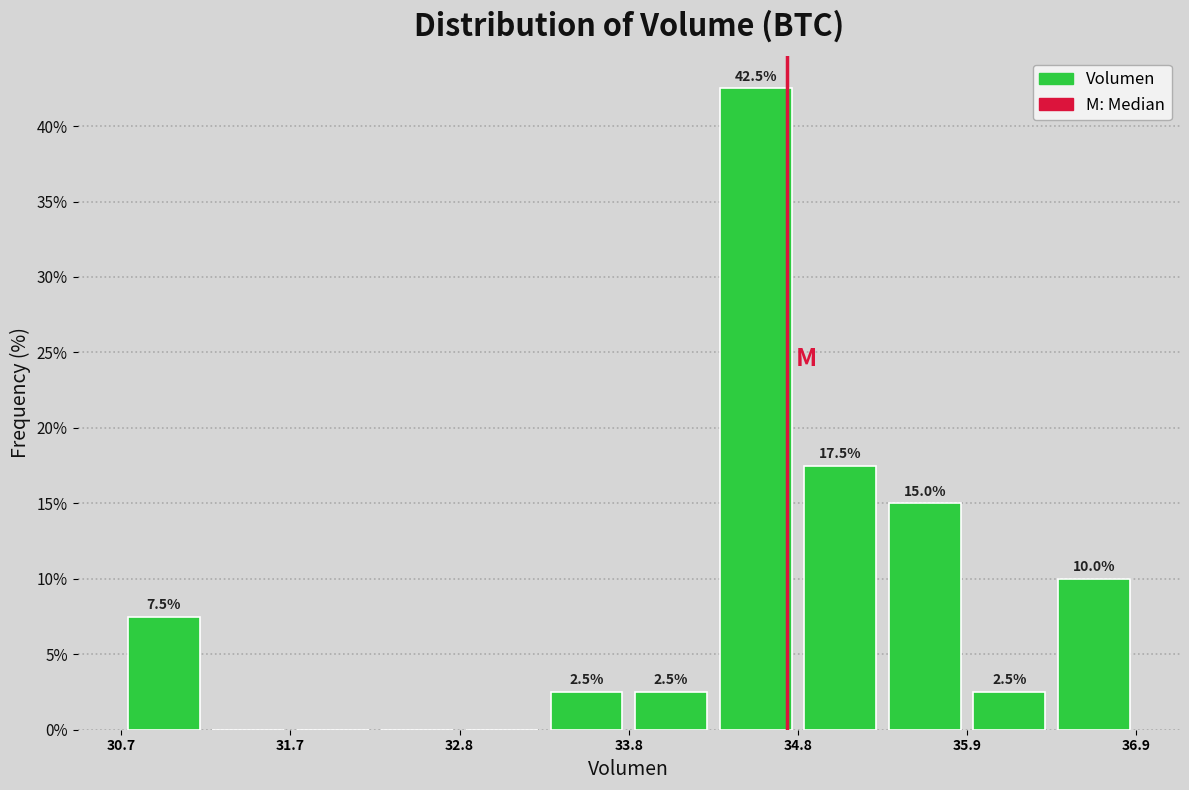

Around what value on the x-axis is the tallest bar? Give the approximate position of its centre, as read against the axis.

34.6